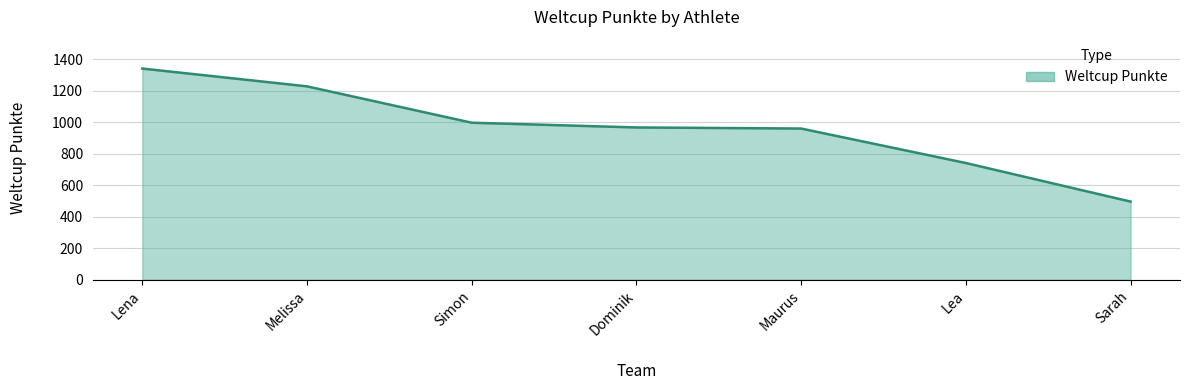

The value at Melissa is 1228. True or false?

True